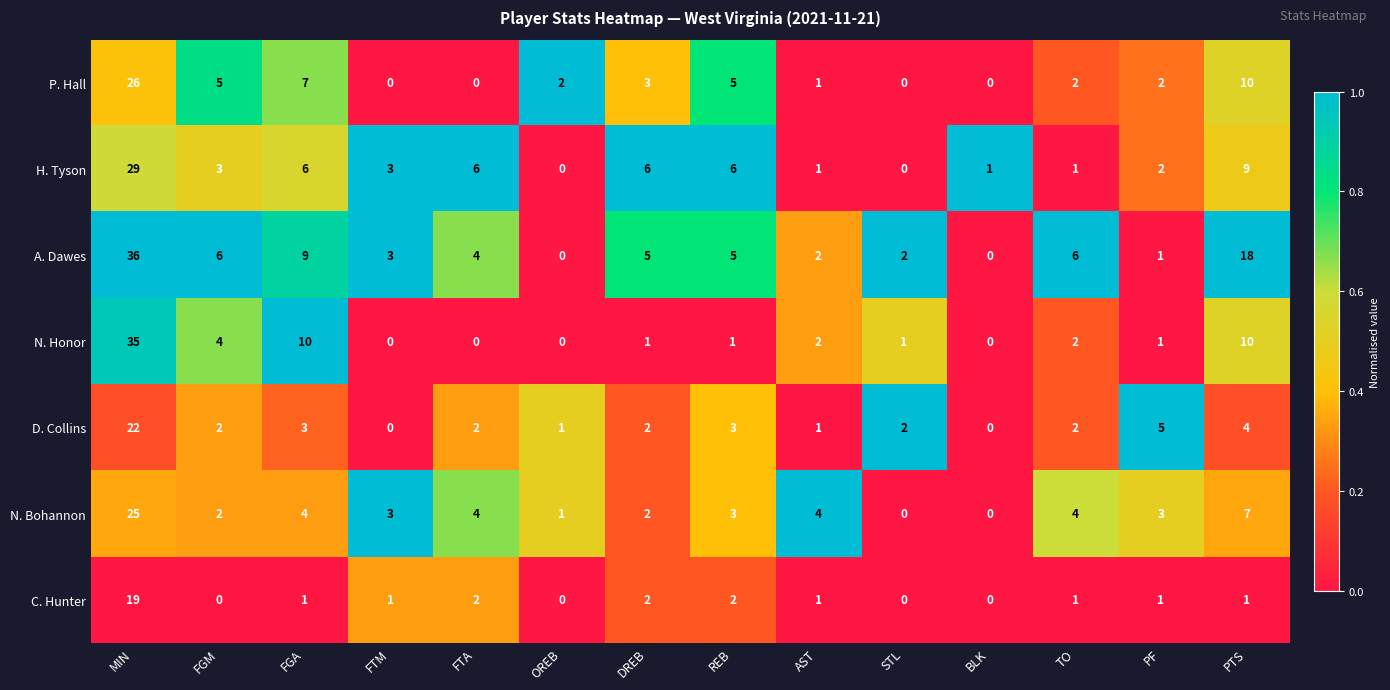

True or false: P. Hall has a value of 1 at PF.

False